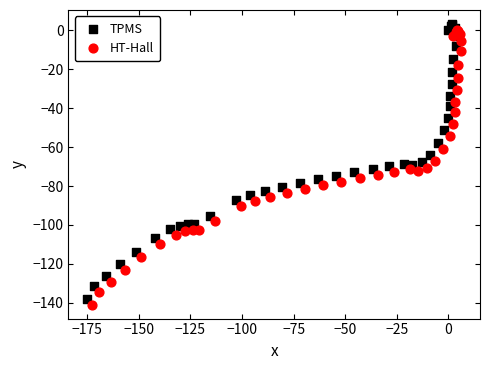

What are all the series names shown in the legend?

TPMS, HT-Hall